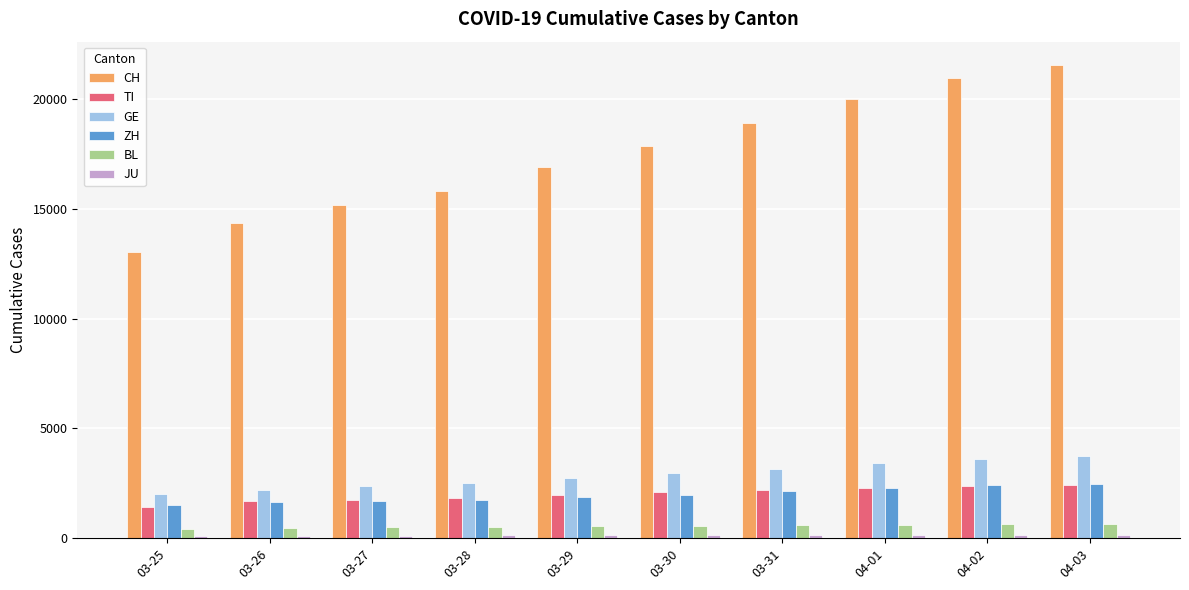

What is the maximum value shown in the chart?

21535